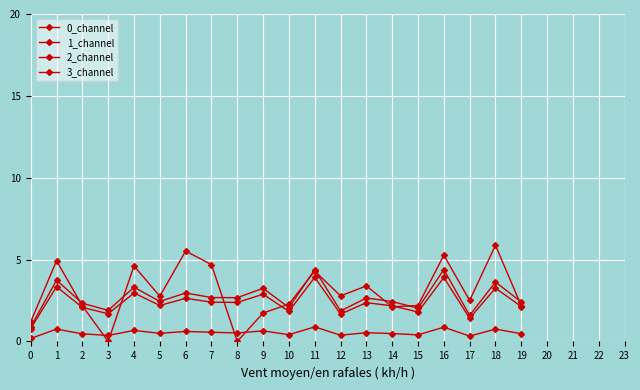

How many values in the 3_channel series exceed 2?

16